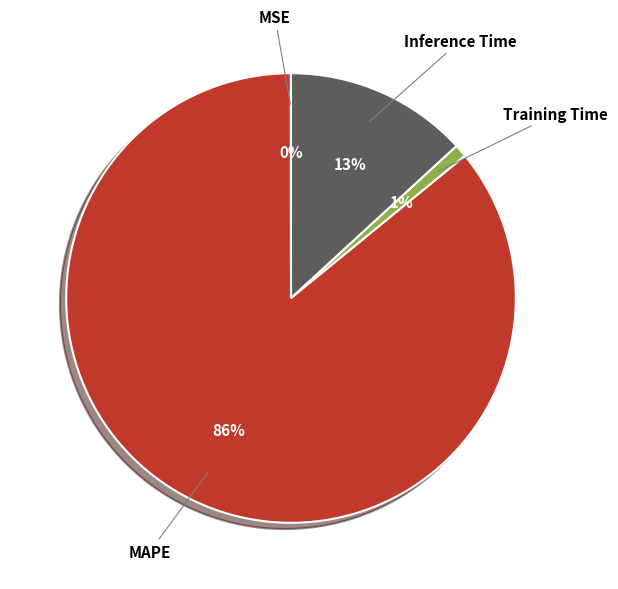

What is the largest slice in the pie chart?

MAPE